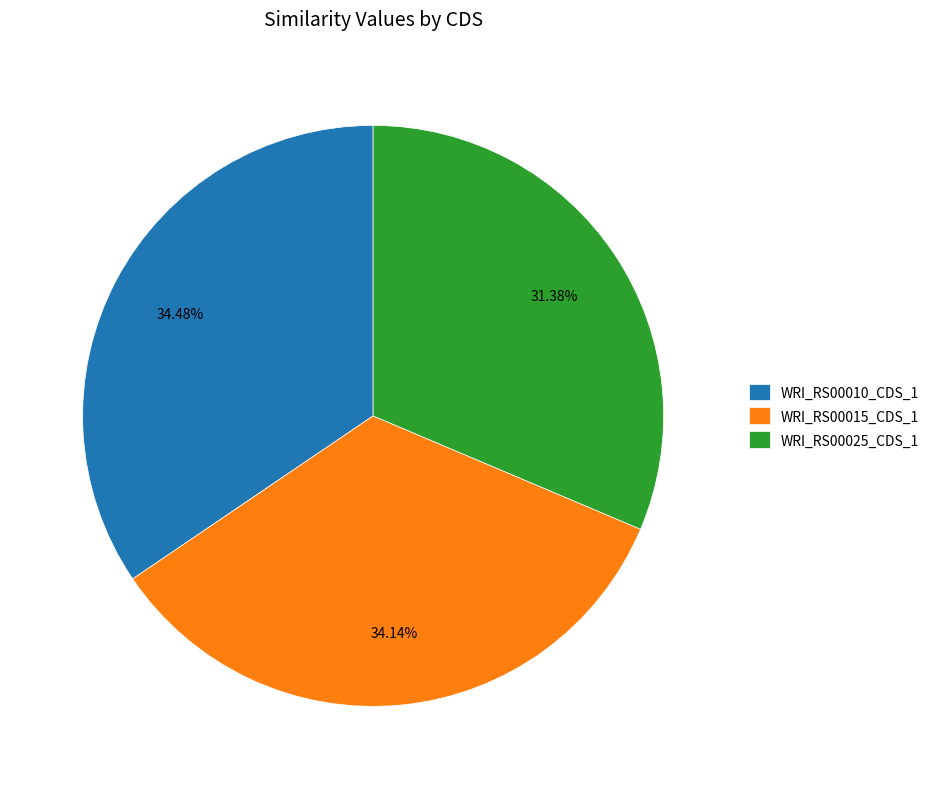

Is the sum of WRI_RS00025_CDS_1 and WRI_RS00010_CDS_1 greater than half?

Yes